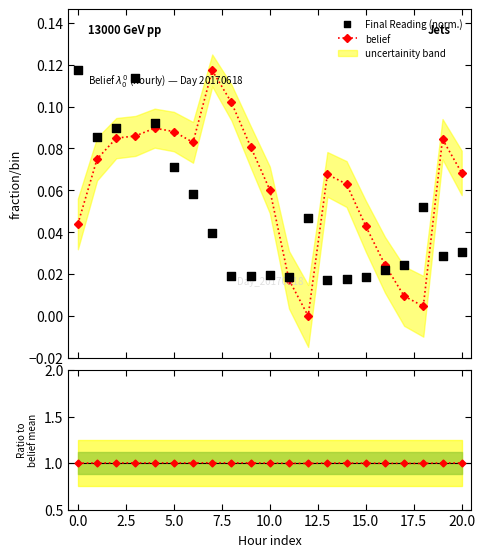

Which series has the largest Y range (max minus min)?

belief